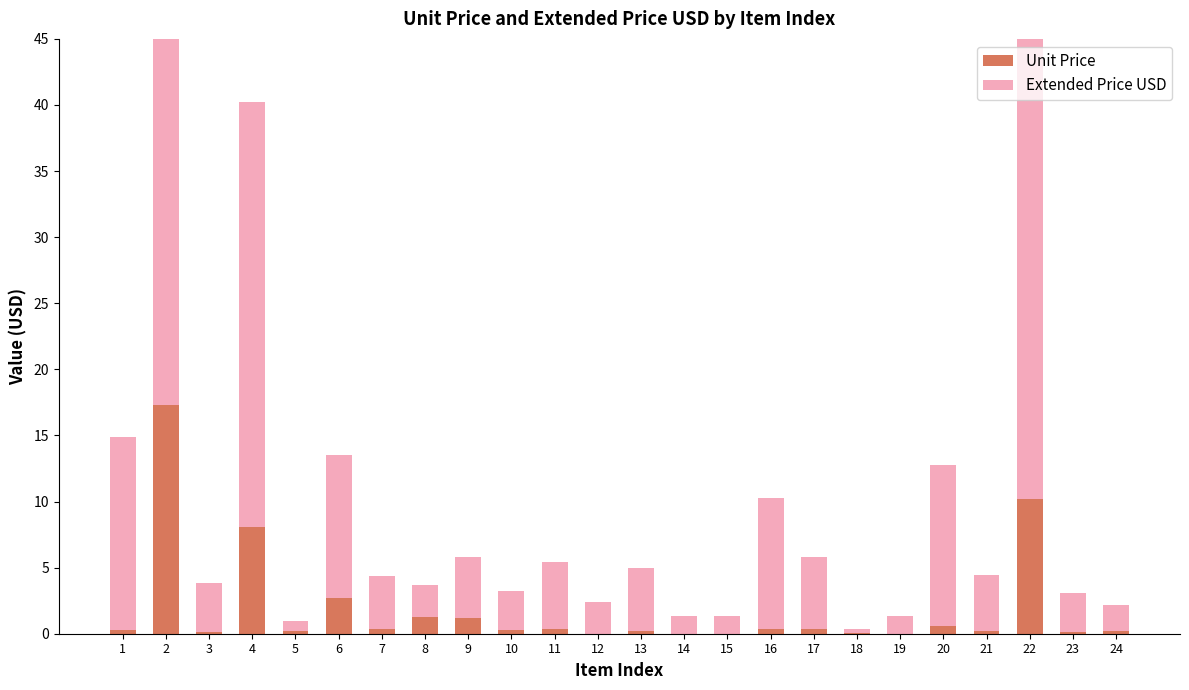

What is the sum of all Unit Price values?

44.5